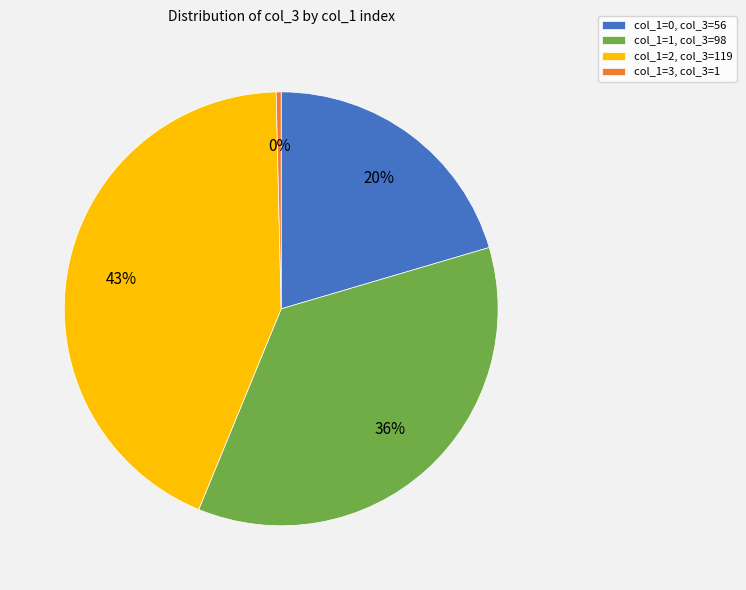

The col_1=0, col_3=56 slice represents 20% of the pie. True or false?

True